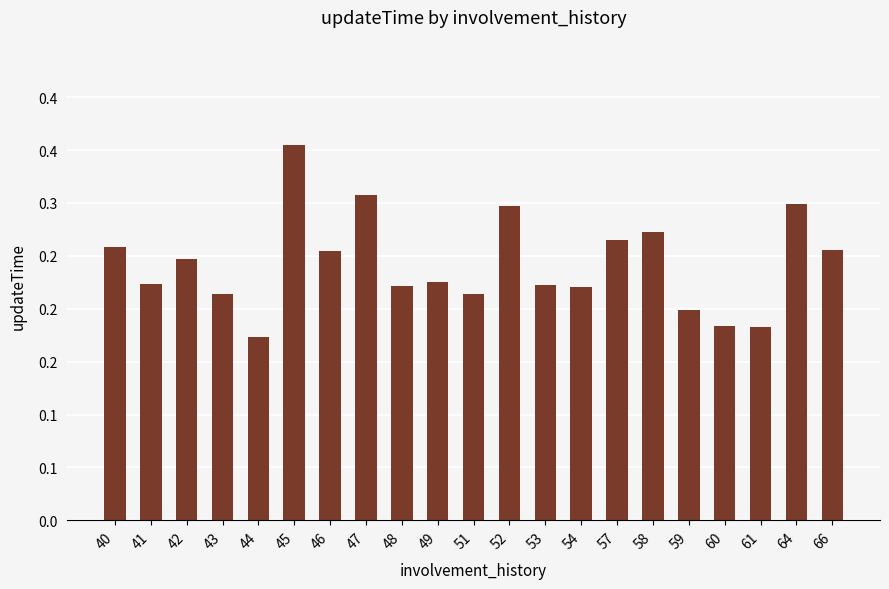

What is the average value?

0.2